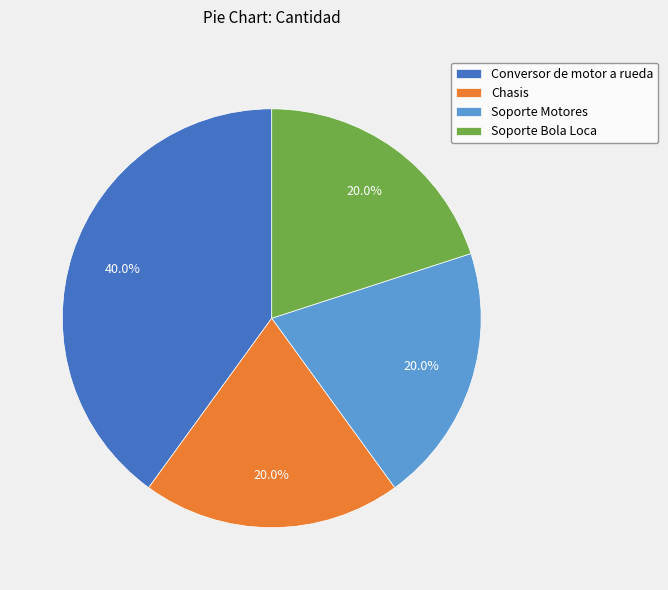

Is the sum of Chasis and Soporte Motores greater than half?

No